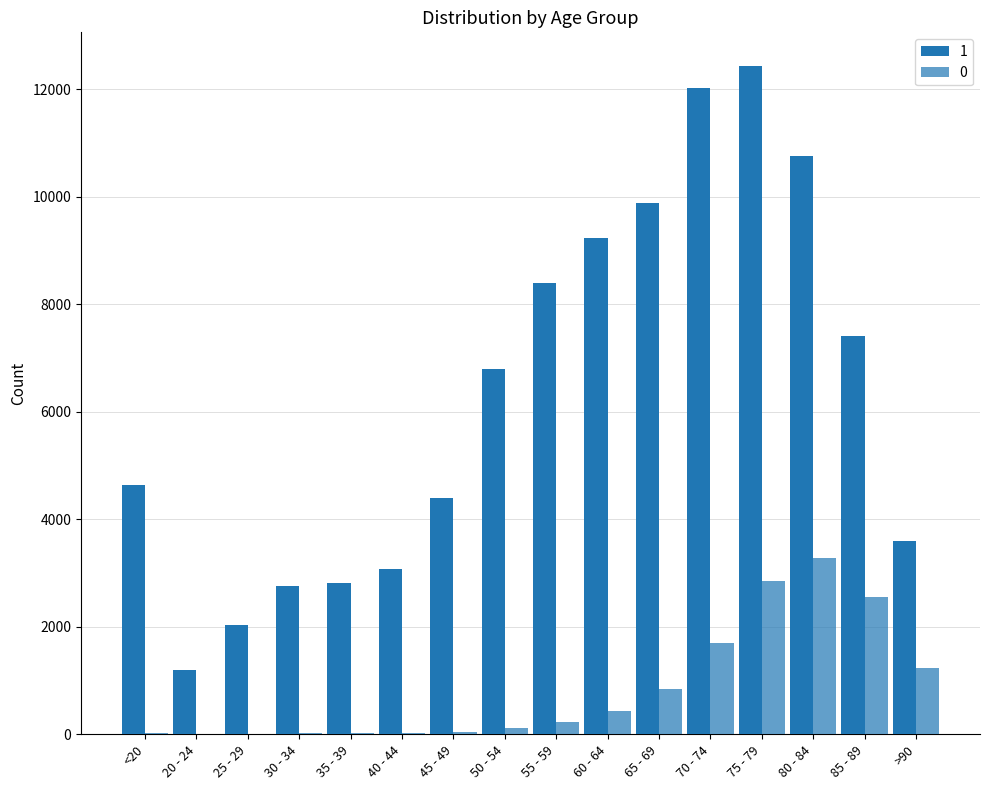

At which label does 0 first exceed 227?

60 - 64